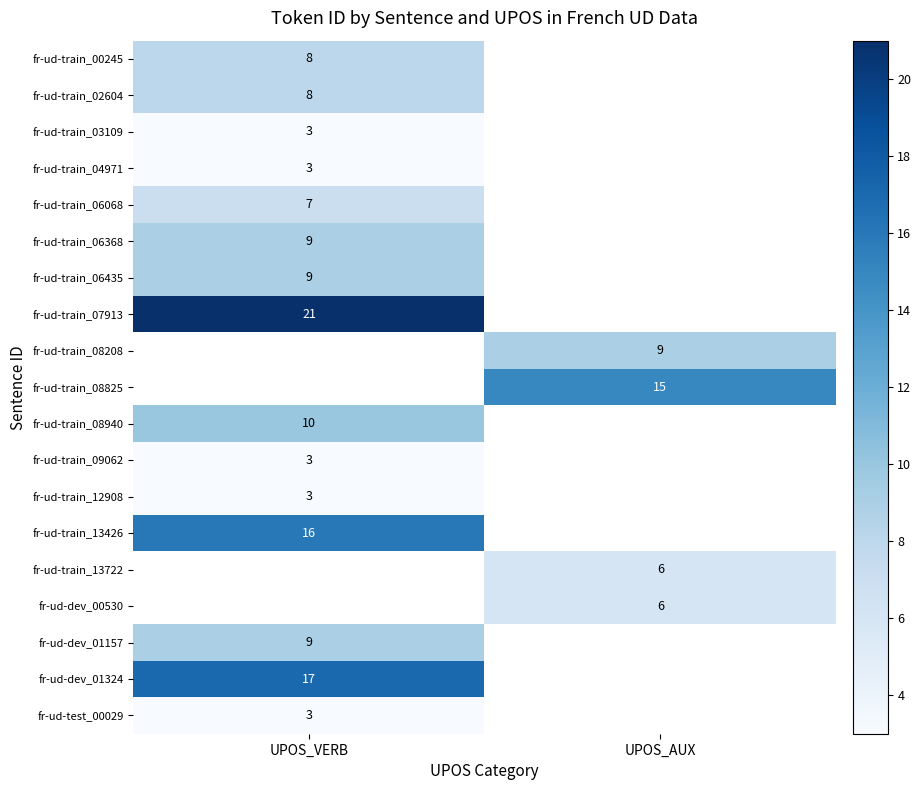

True or false: fr-ud-train_12908 has a value of 5.4 at UPOS_VERB.

False